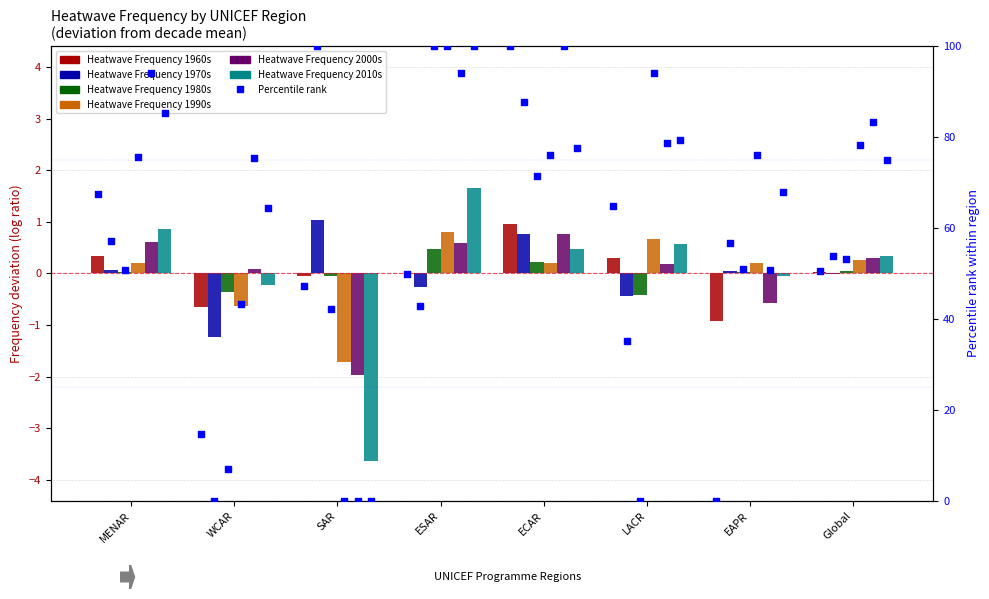

Which series has the widest spread of Y values?

Heatwave Frequency 2010s